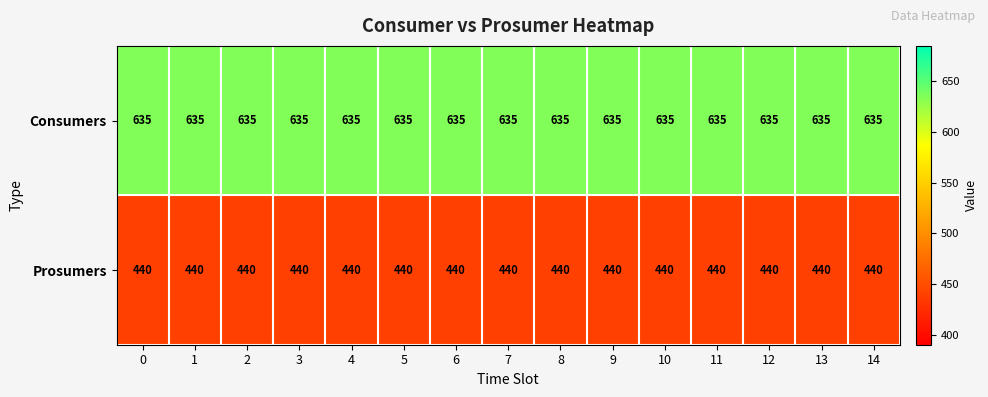

Which series has the largest total across all categories?

Consumers